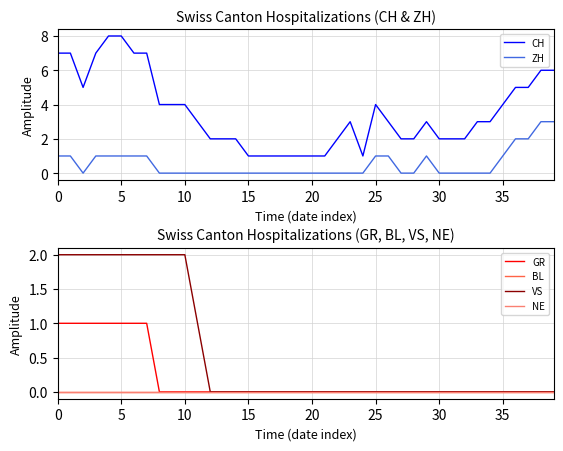

True or false: CH and ZH cross at least once.

False